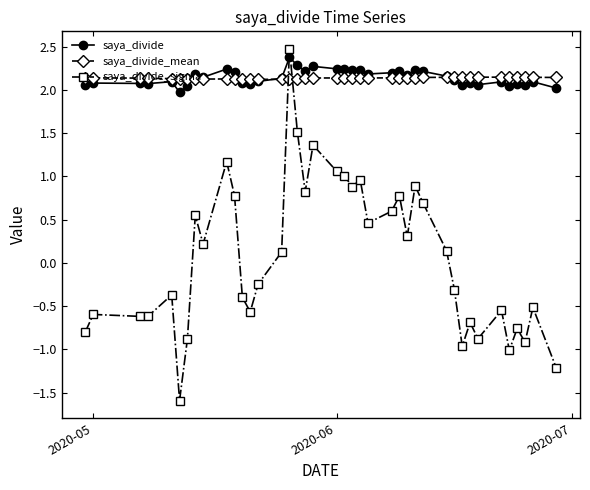

After their last crossing, which series has the higher values: saya_divide or saya_divide_sigma?

saya_divide